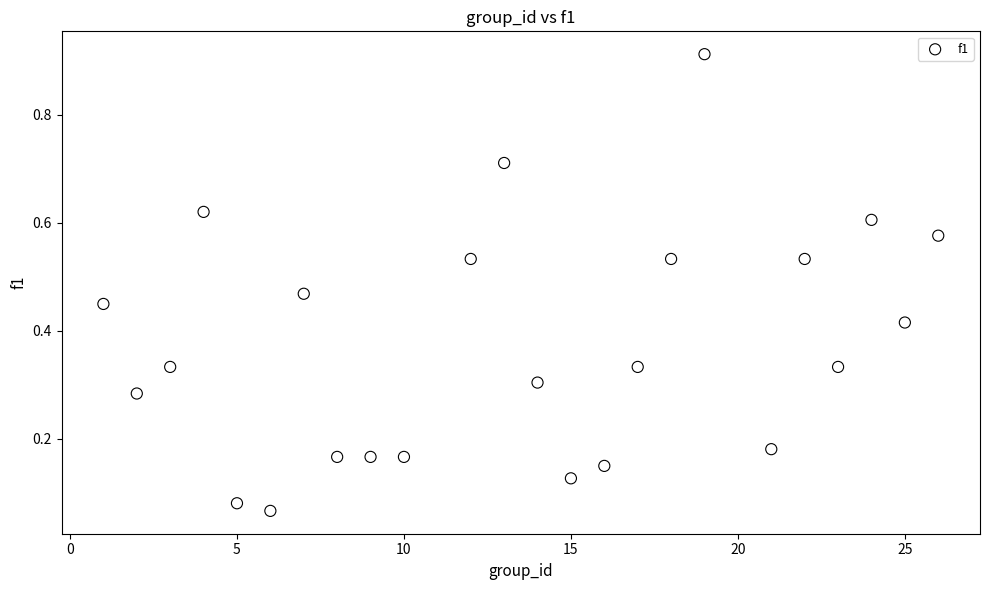

What is the range of X values (max minus min)?

25.0